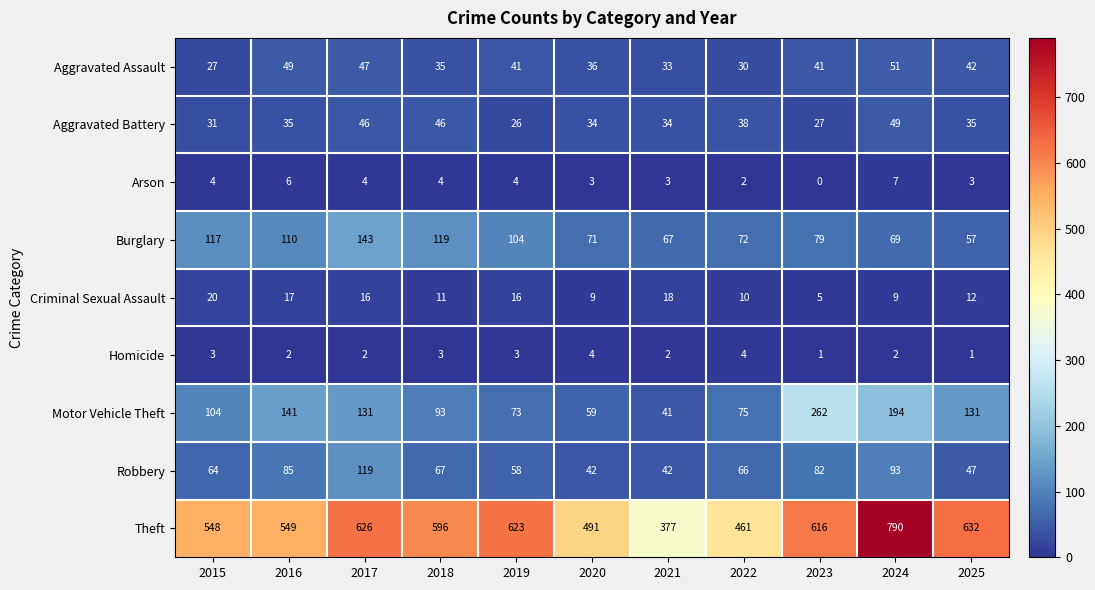

List the series in order of their peak value, lowest first.

Homicide, Arson, Criminal Sexual Assault, Aggravated Battery, Aggravated Assault, Robbery, Burglary, Motor Vehicle Theft, Theft